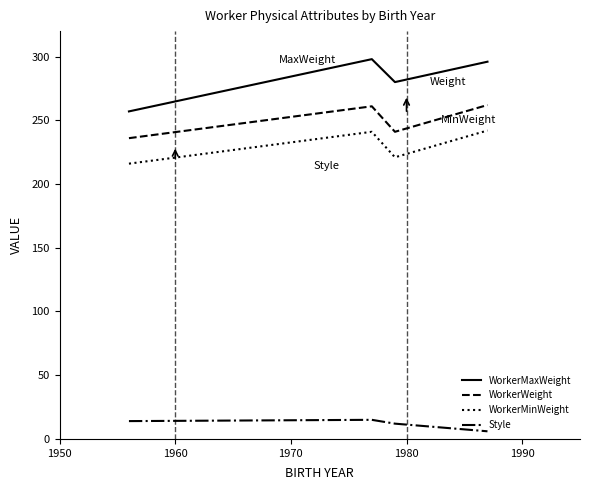

What is the difference between the maximum and minimum values in the WorkerMinWeight series?

26